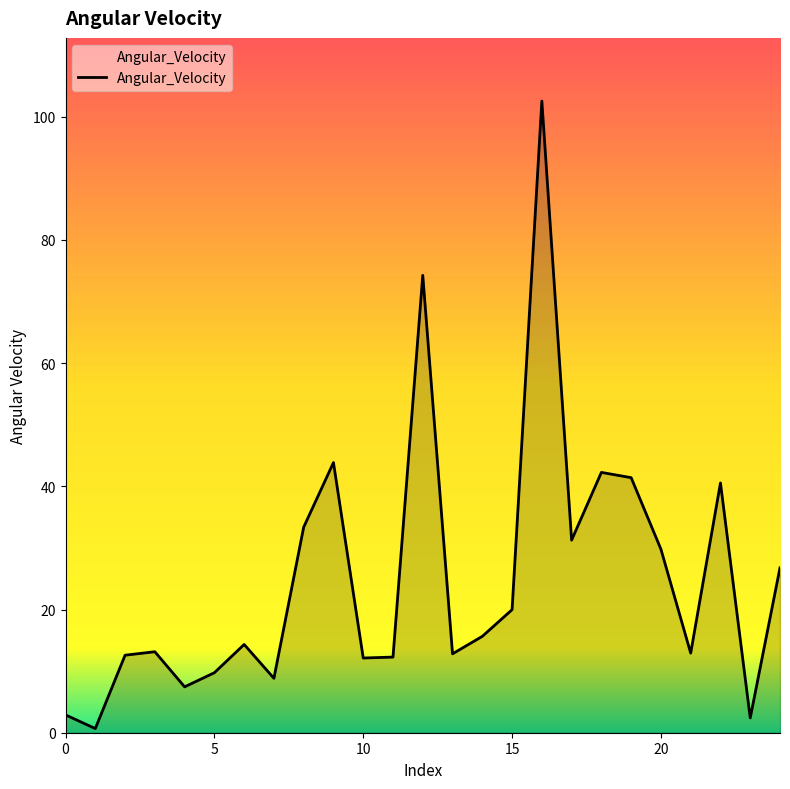

What is the maximum value shown in the chart?

102.5